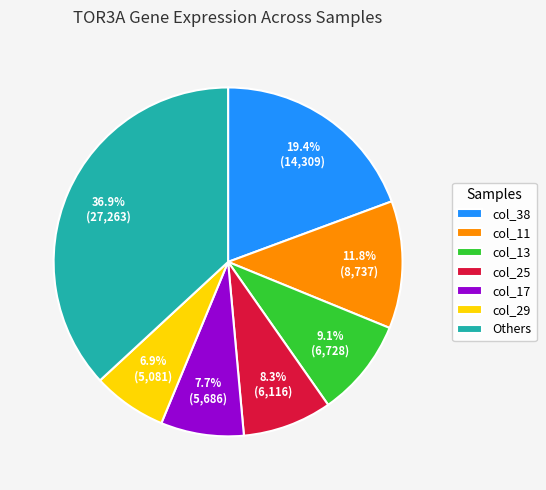

Which category has the smallest portion of the pie?

col_29